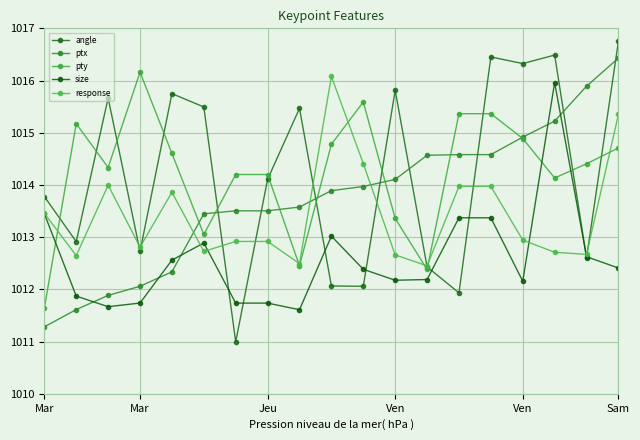

How many intersections are there between ptx and angle?

8